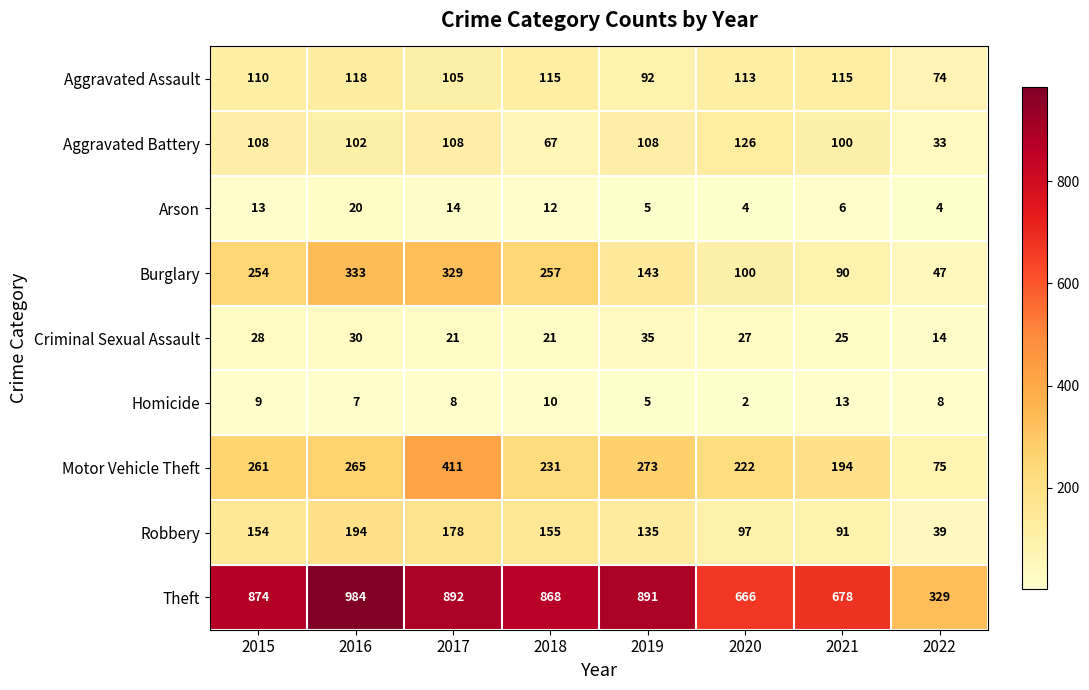

Where does the Aggravated Assault series first go above 113?

2016